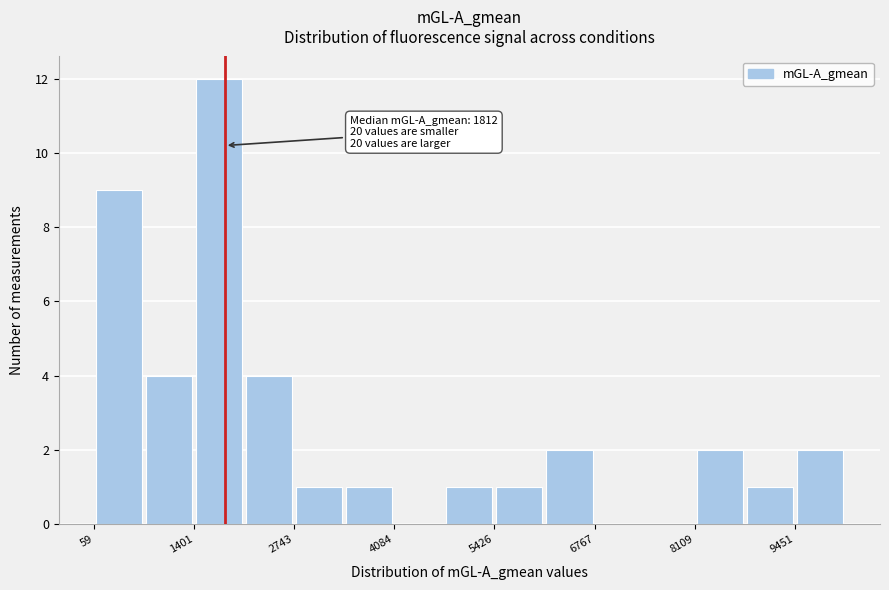

Around what value on the x-axis is the tallest bar? Give the approximate position of its centre, as read against the axis.

1800